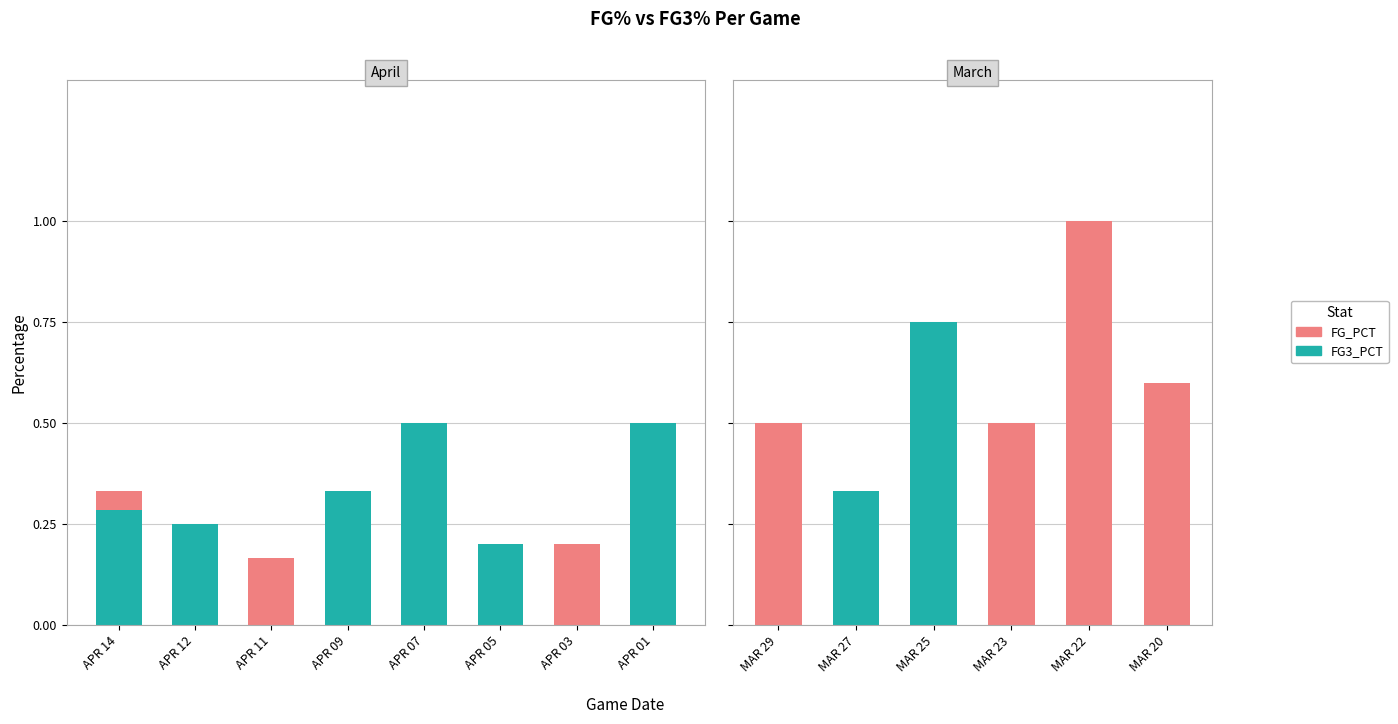

Count the FG_PCT values in the range 0 to 1.

6